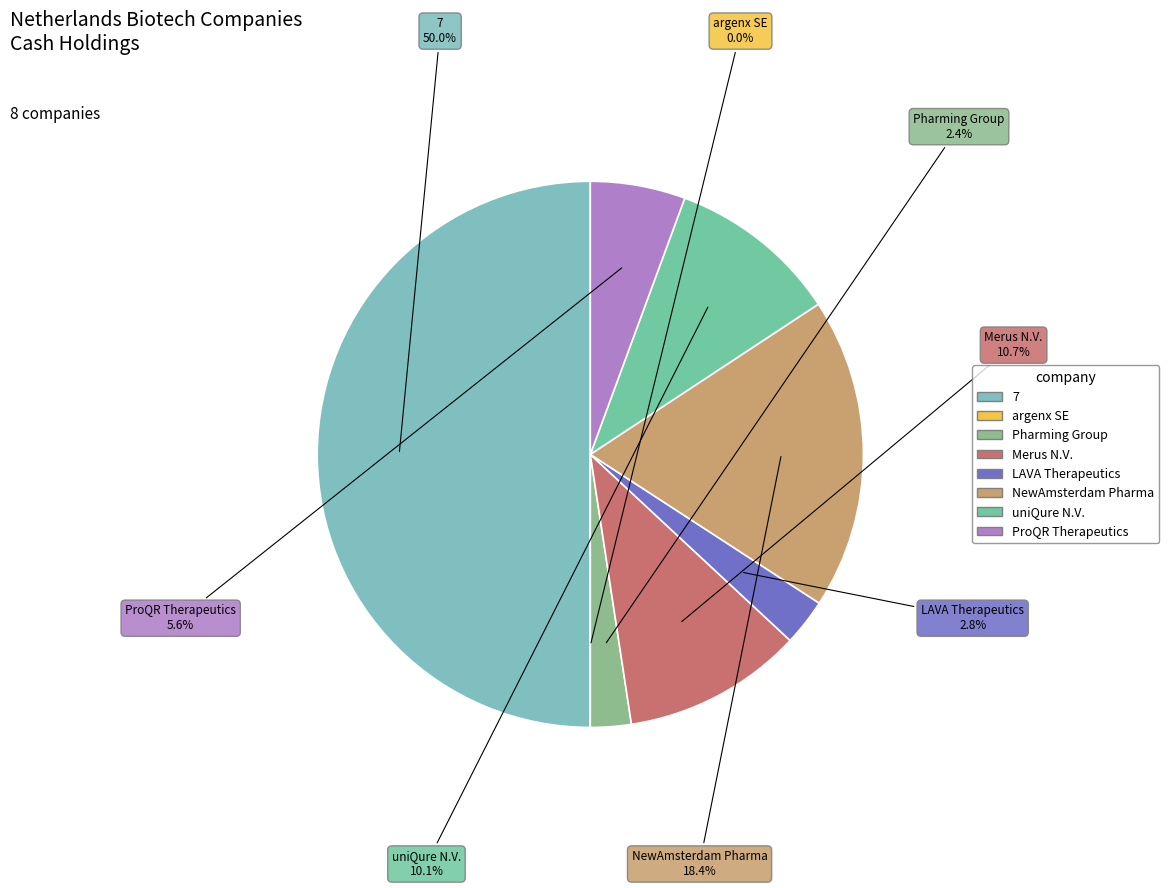

Count the number of slices in the pie.

8